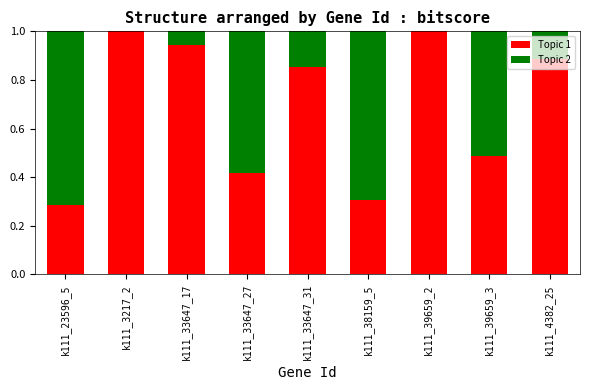

How many data points does each series have?

9